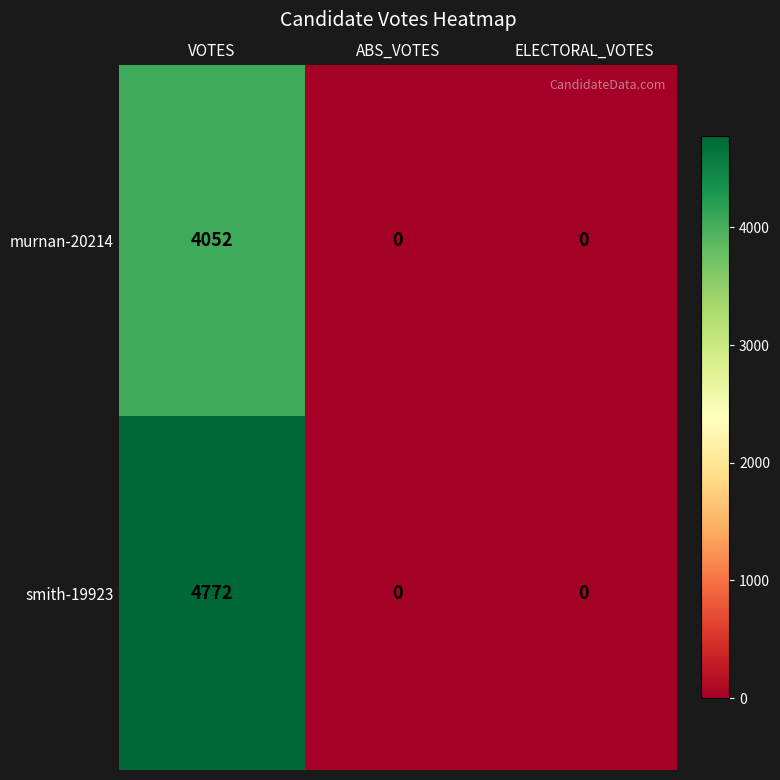

Count the smith-19923 values in the range 0 to 4772.

3